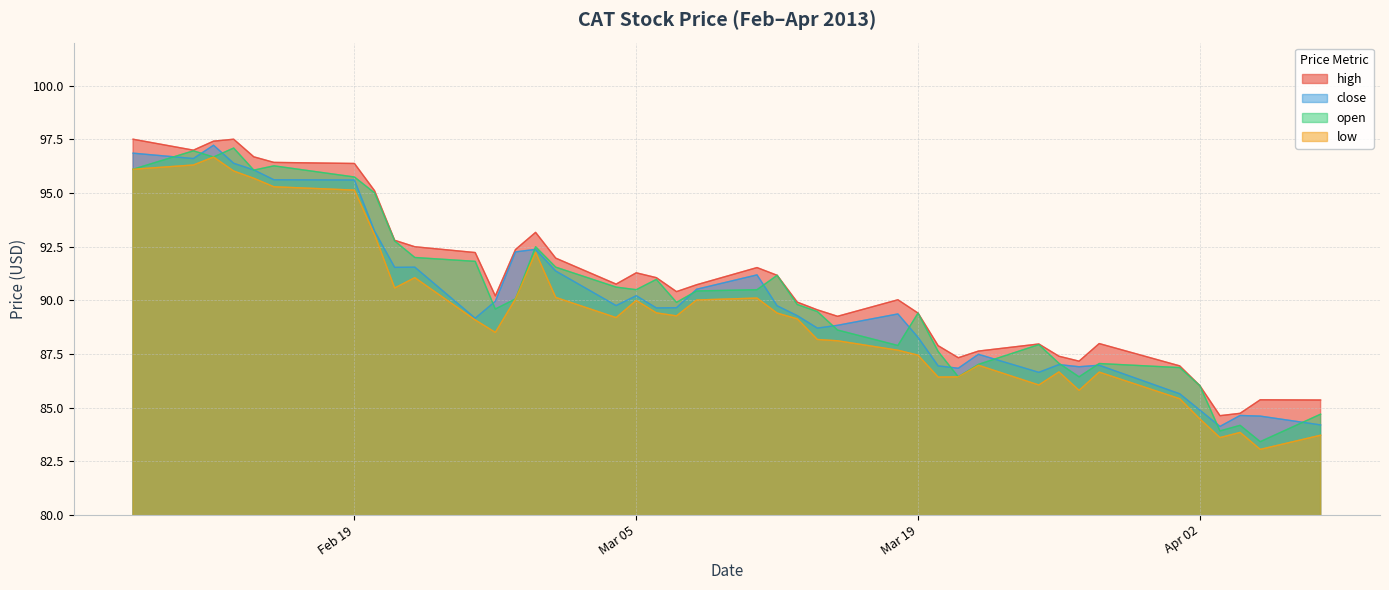

Where is the first local minimum for high?

2013-02-11